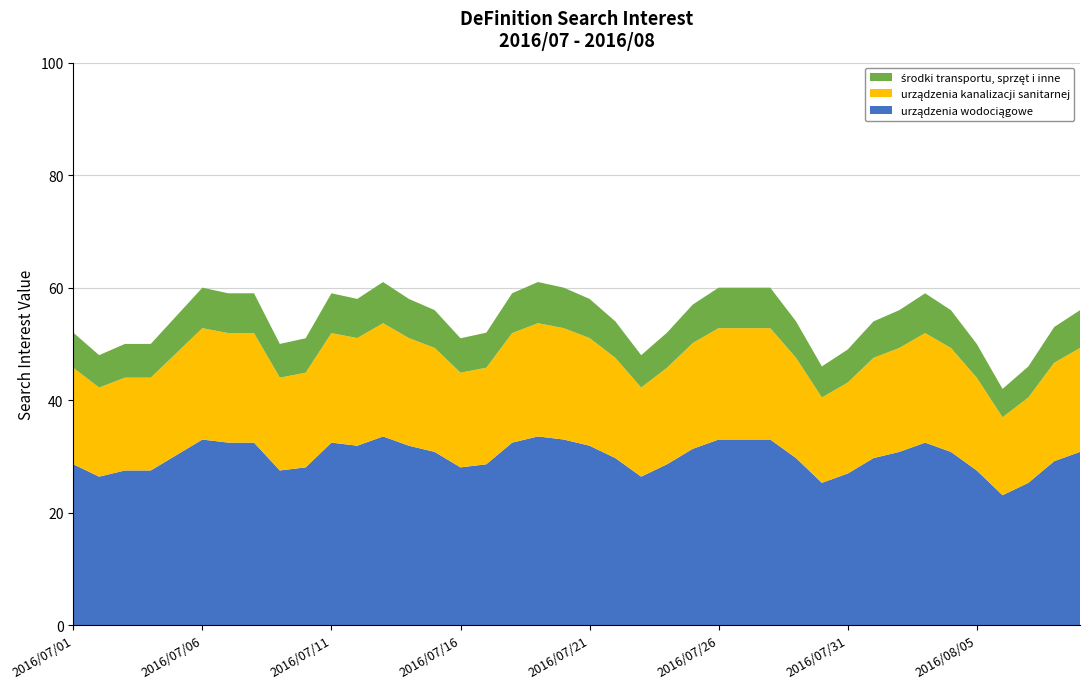

Reading left to right, list all the values displayed in this chart.

52	48	50	50	55	60	59	59	50	51	59	58	61	58	56	51	52	59	61	60	58	54	48	52	57	60	60	60	54	46	49	54	56	59	56	50	42	46	53	56